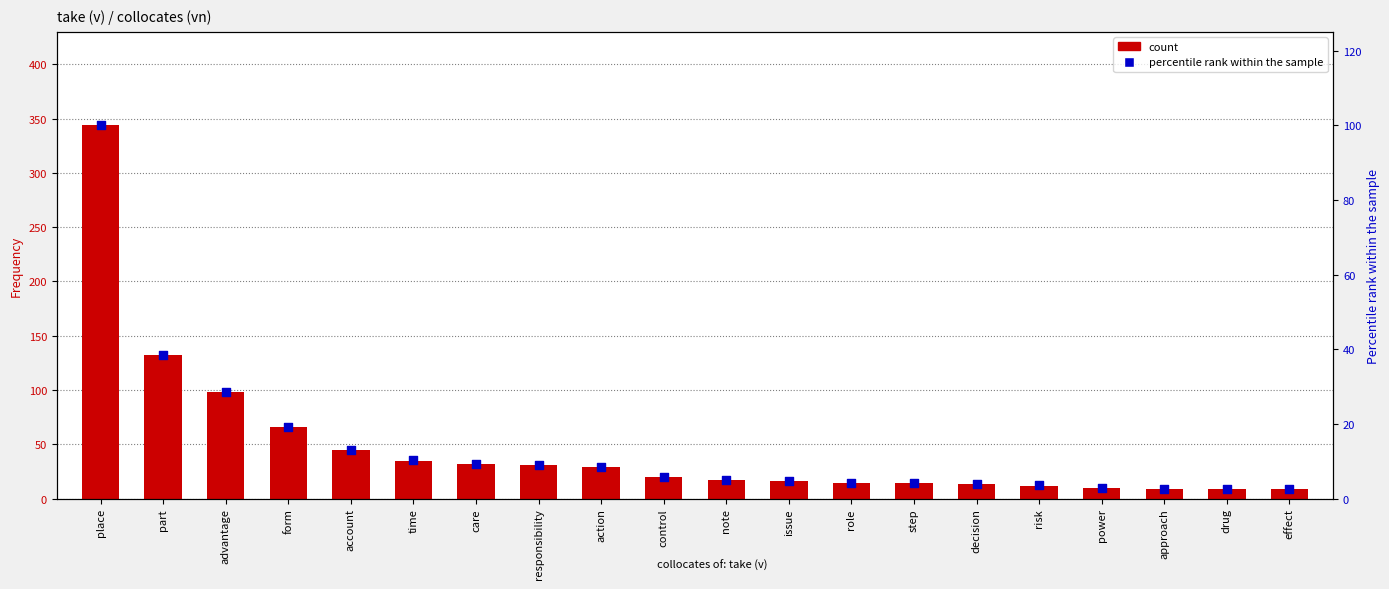

Which series reaches the maximum Y coordinate?

count